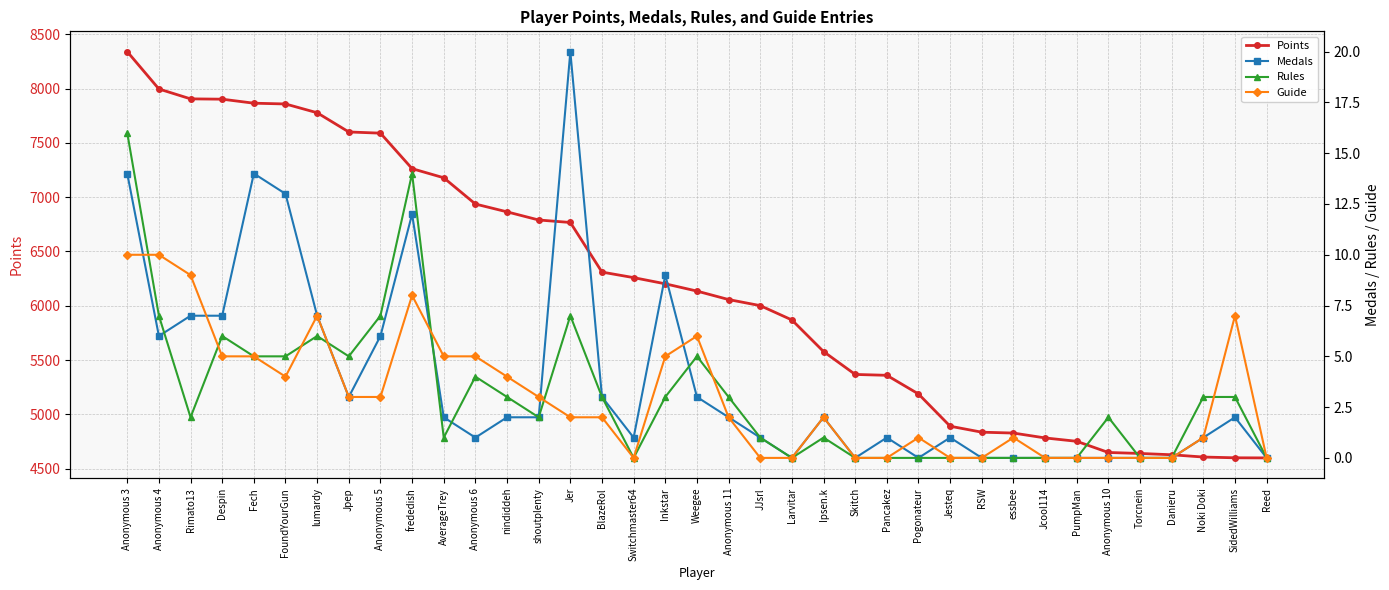

Between Skitch and Jesteq, which is larger?

Skitch